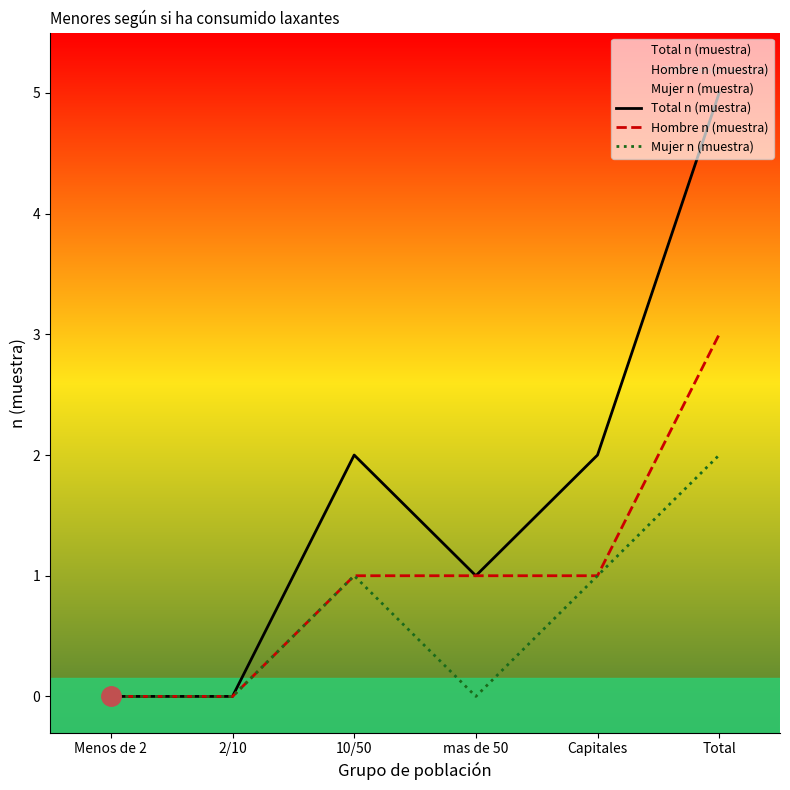

The Total n (muestra) series shows 2 at 10/50. True or false?

True